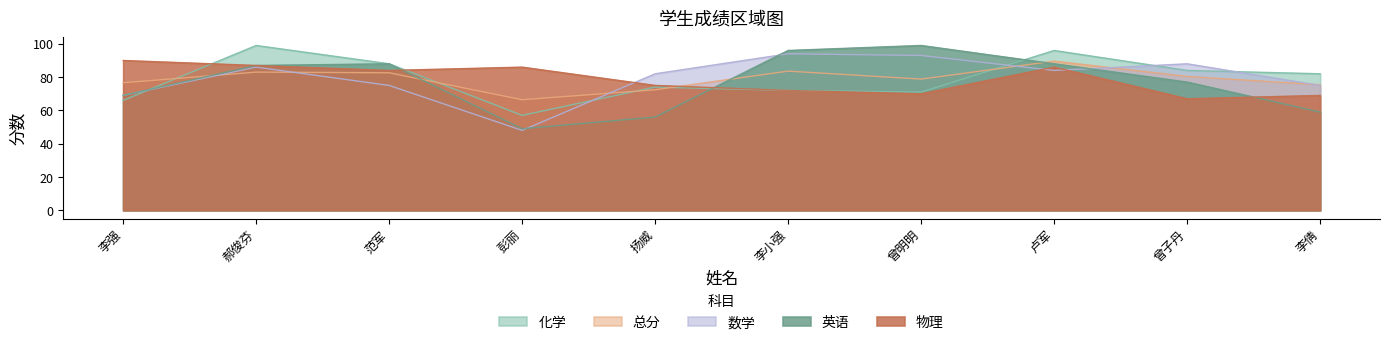

Where is 化学 nearest to the value 78?

扬威